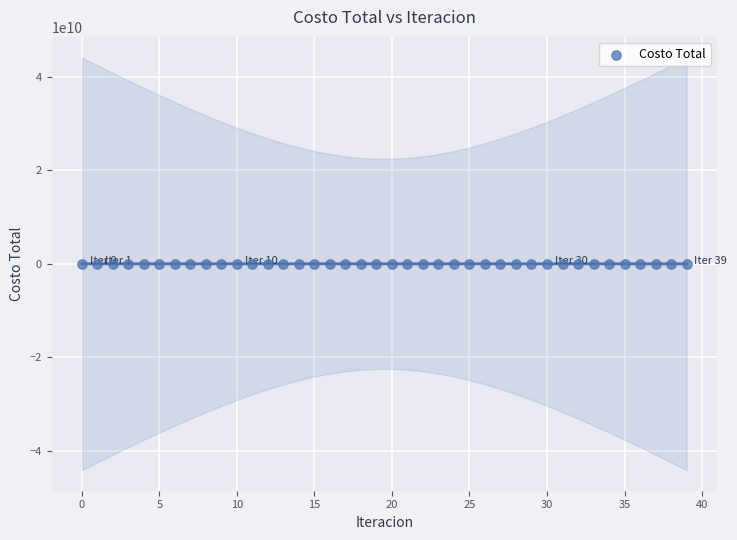

How many data points are displayed?

40